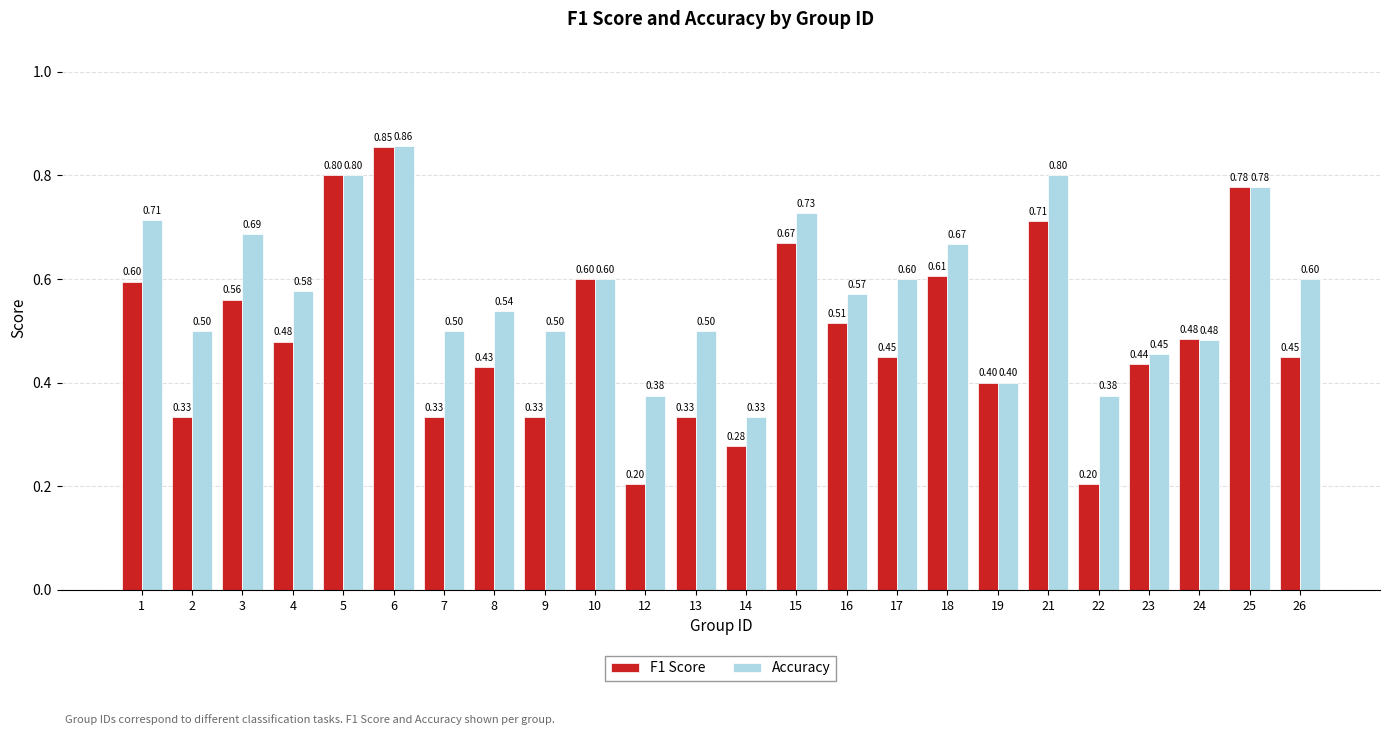

Rank the series at 2 from lowest to highest value.

F1 Score, Accuracy